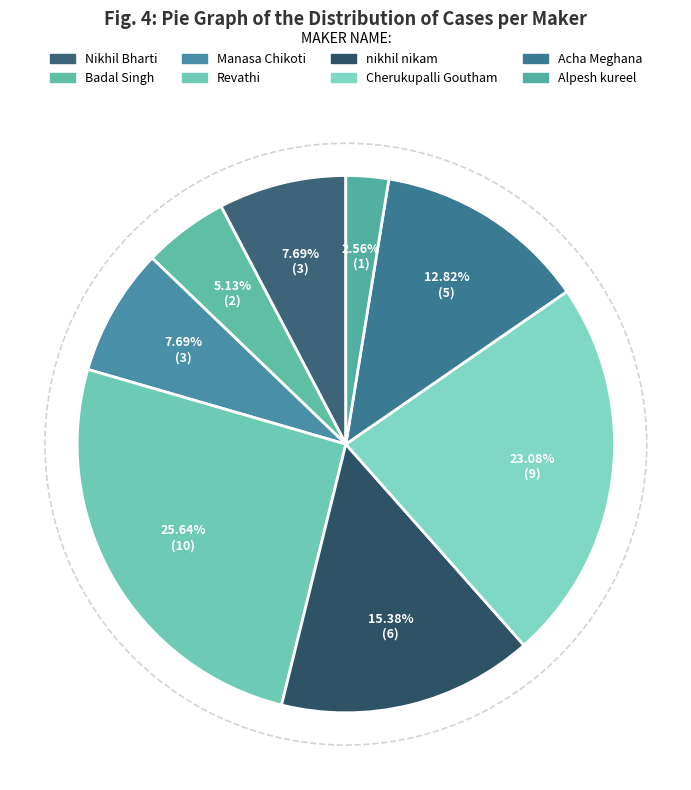

How many slices are in this pie chart?

8